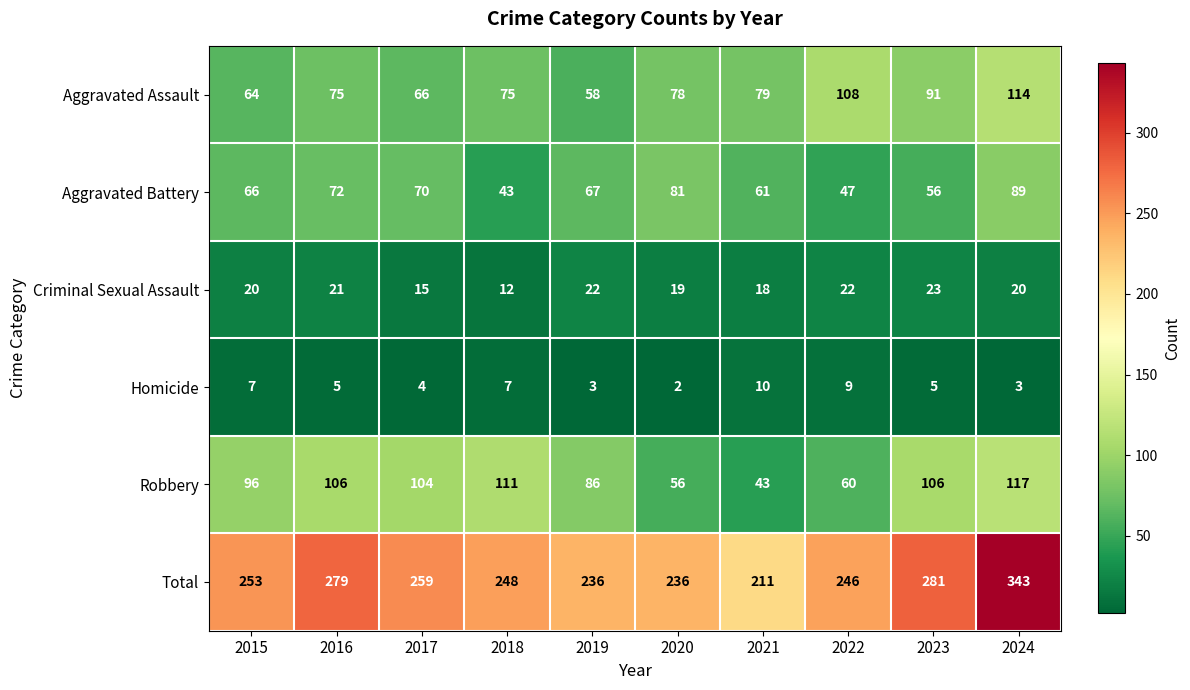

Which series changed the most between 2016 and 2020?

Robbery